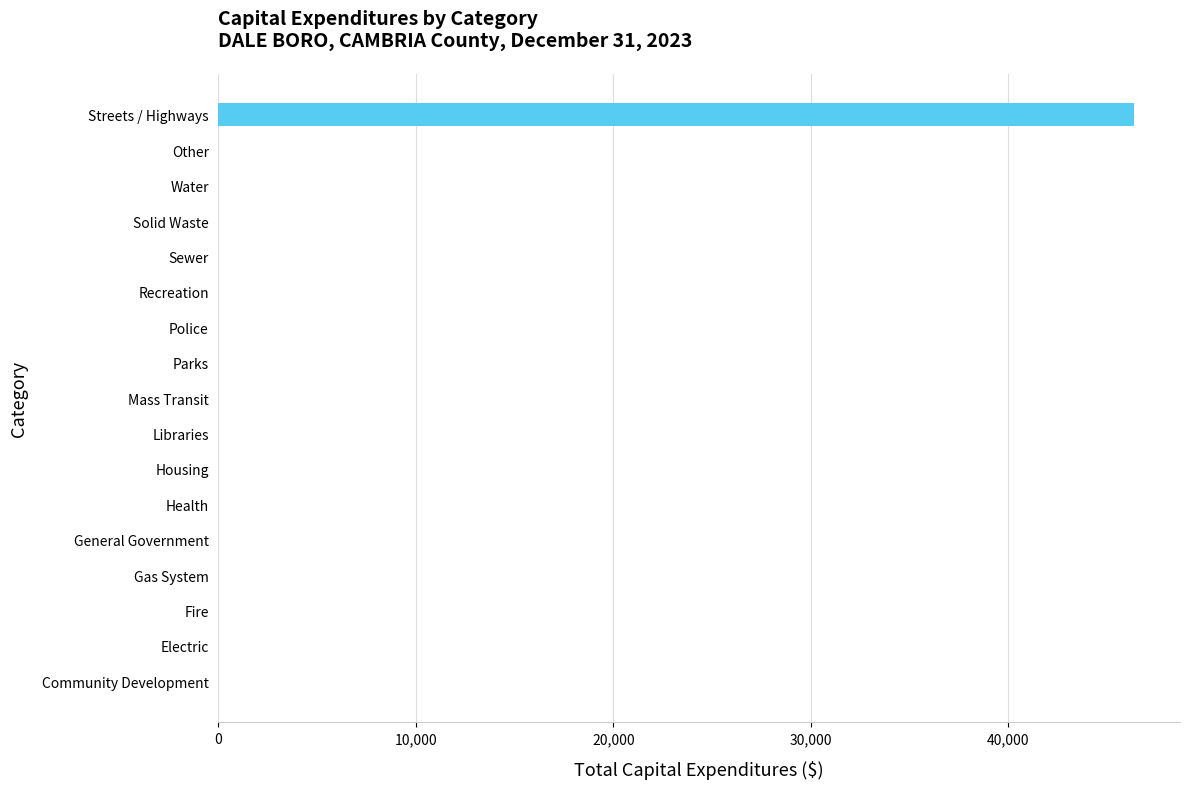

True or false: the data shows 0 at Fire.

True